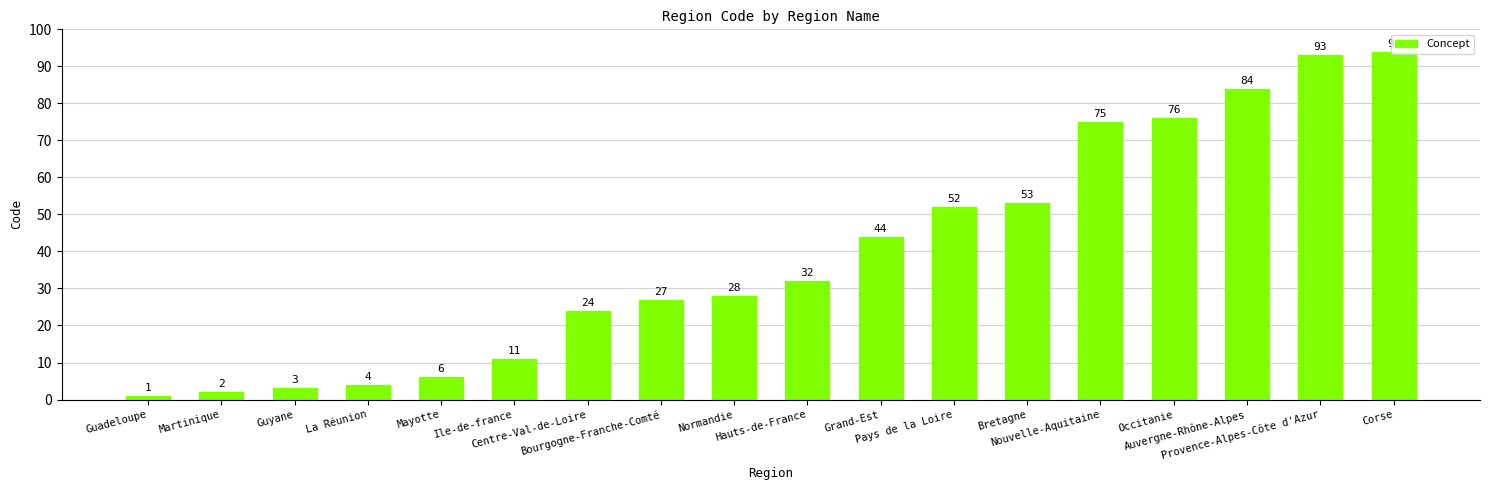

What is the change in value from La Réunion to Provence-Alpes-Côte d'Azur?

+89